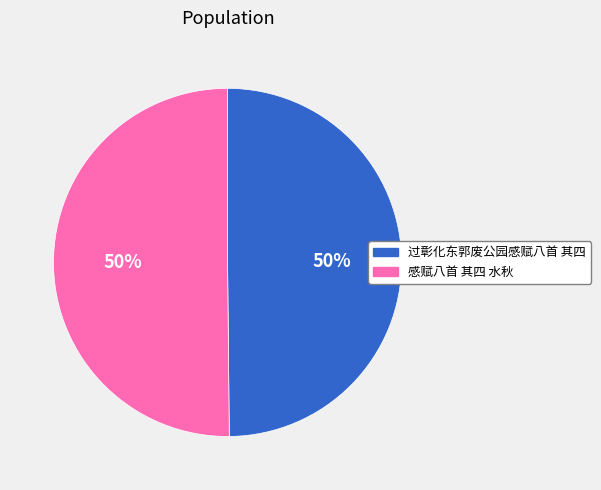

Is it true that 感赋八首 其四 水秋 is 50% of the pie?

True